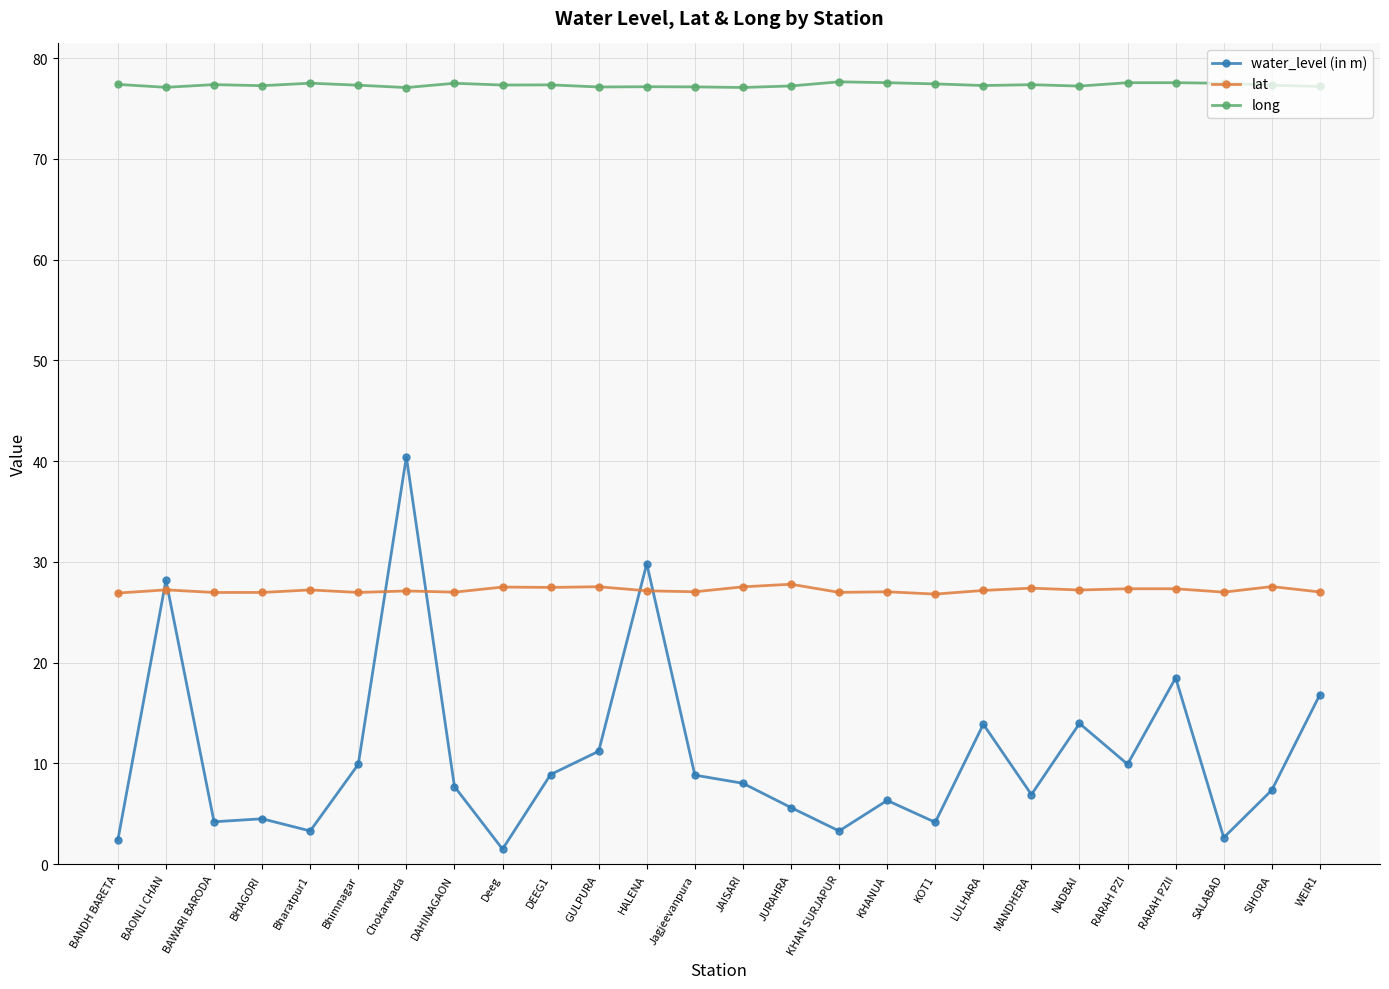

The value of lat at HALENA is 27.1. True or false?

True